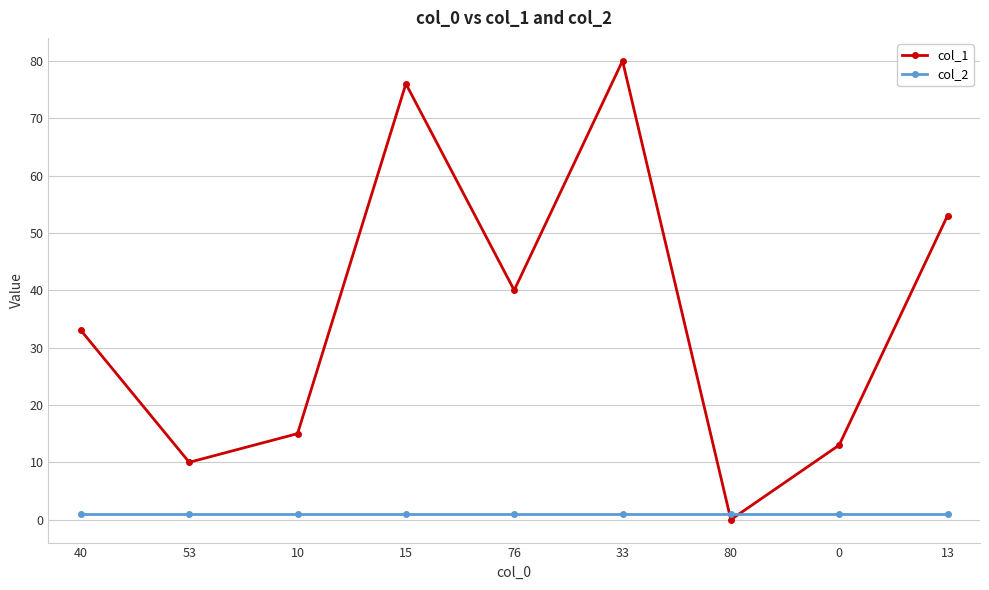

In col_1, how many points are higher than both neighbors (excluding endpoints)?

2